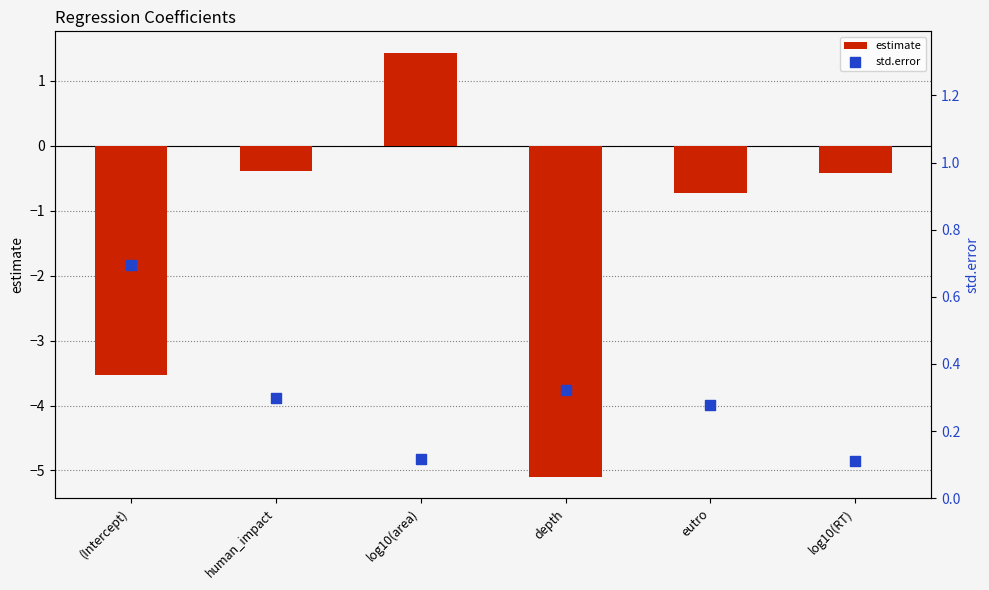

At which category is the sum across all series the highest?

log10(area)